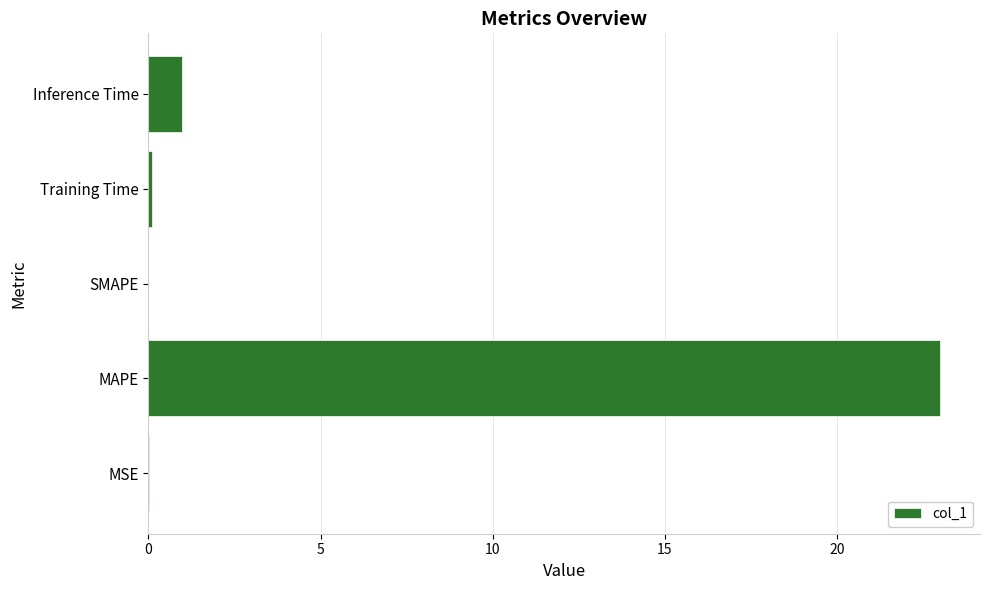

Which label corresponds to the largest value in the chart?

MAPE